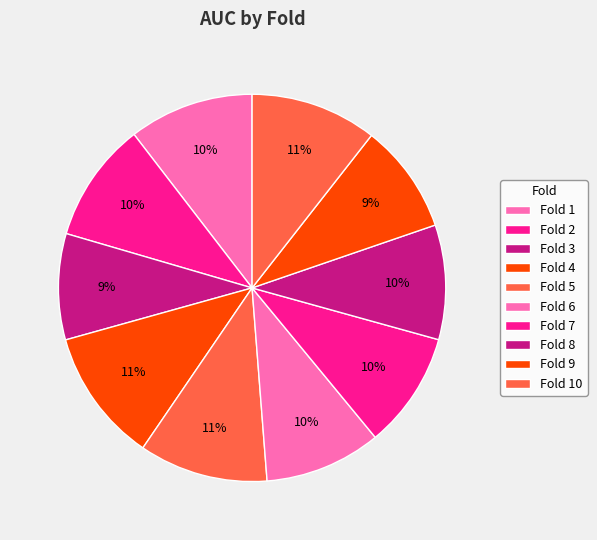

To the nearest percent, what is the difference between the largest and smallest slice percentages?

2%